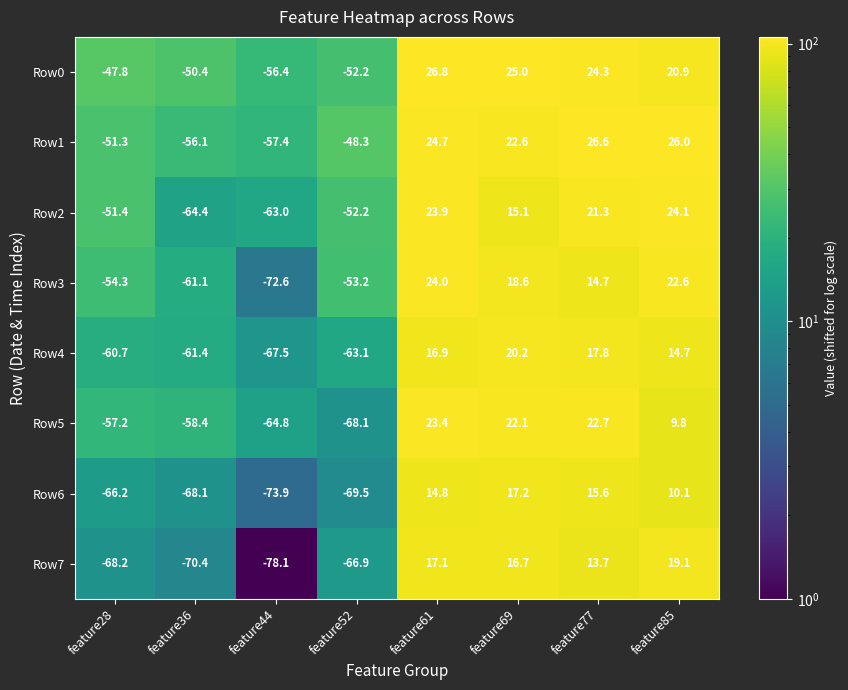

Read the Row5 value at feature69.

22.1